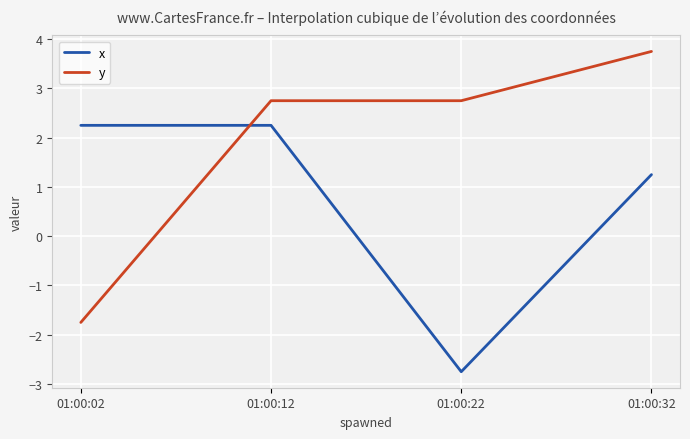

Count the number of categories in the chart.

4